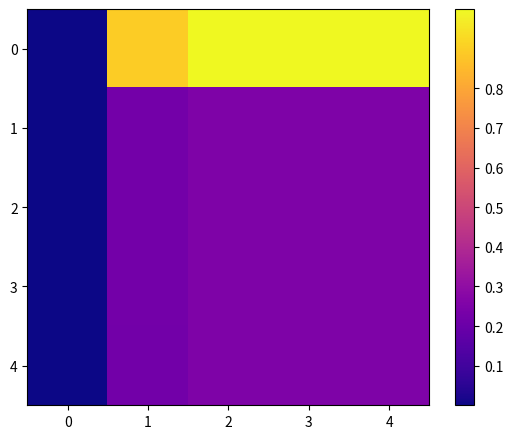

Rank the series at 0 from lowest to highest value.

0, 1, 2, 3, 4